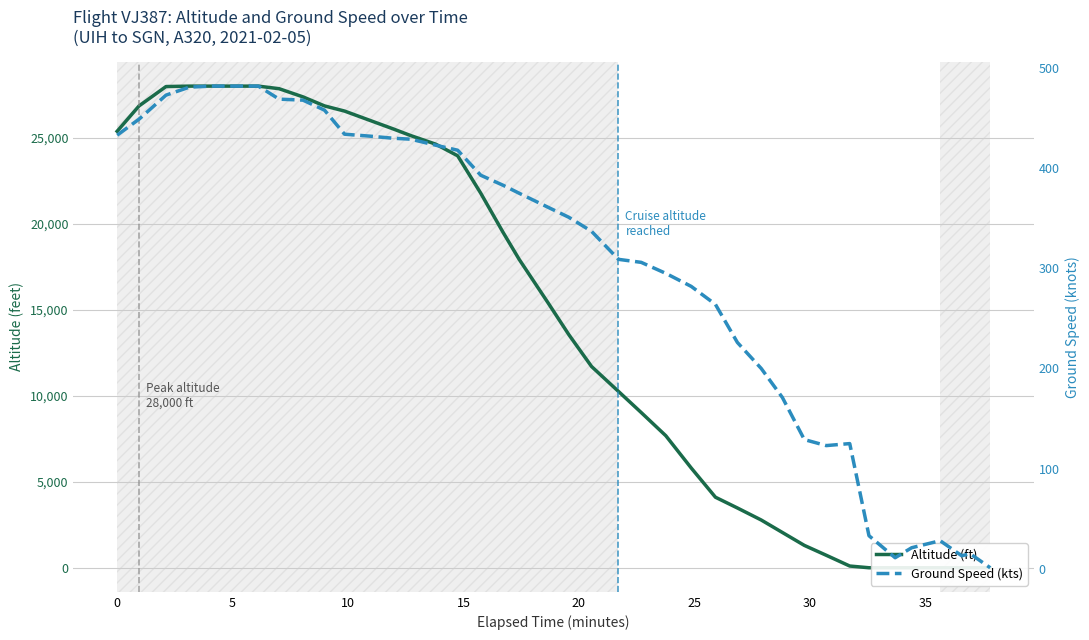

Which category has the lowest value in the altitude series?

33